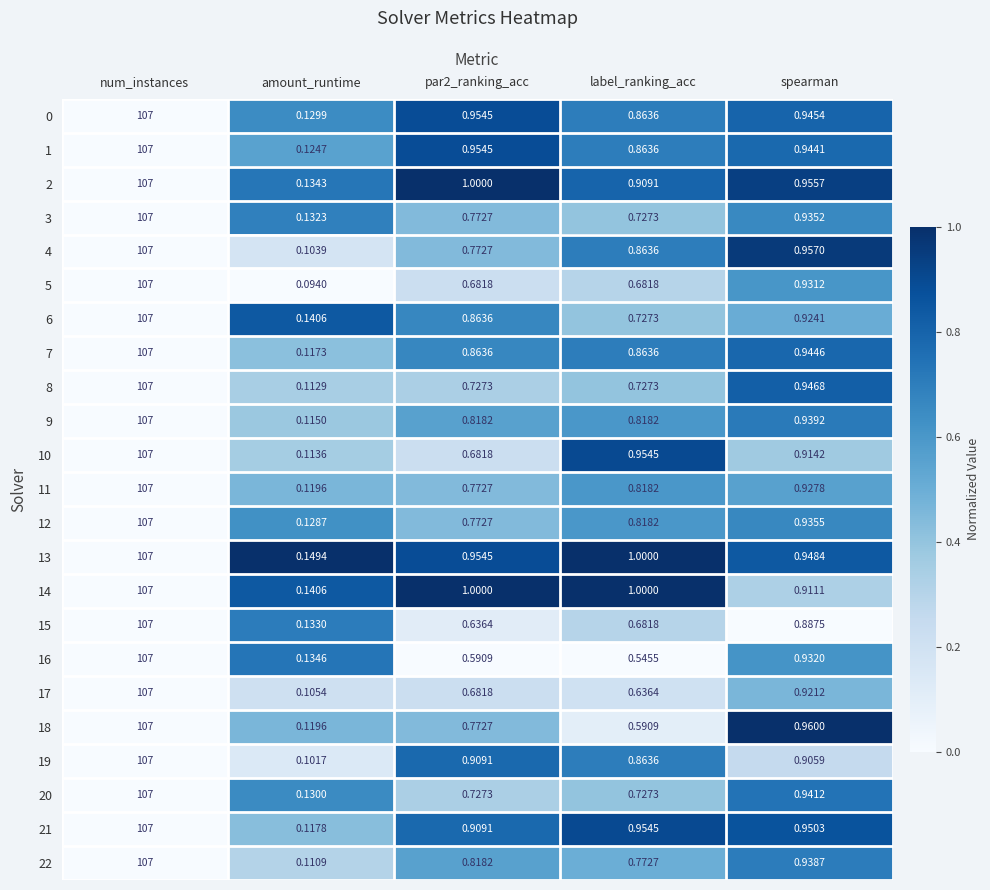

Is the value of 22 at par2_ranking_acc greater than the value of 18 at num_instances?

No